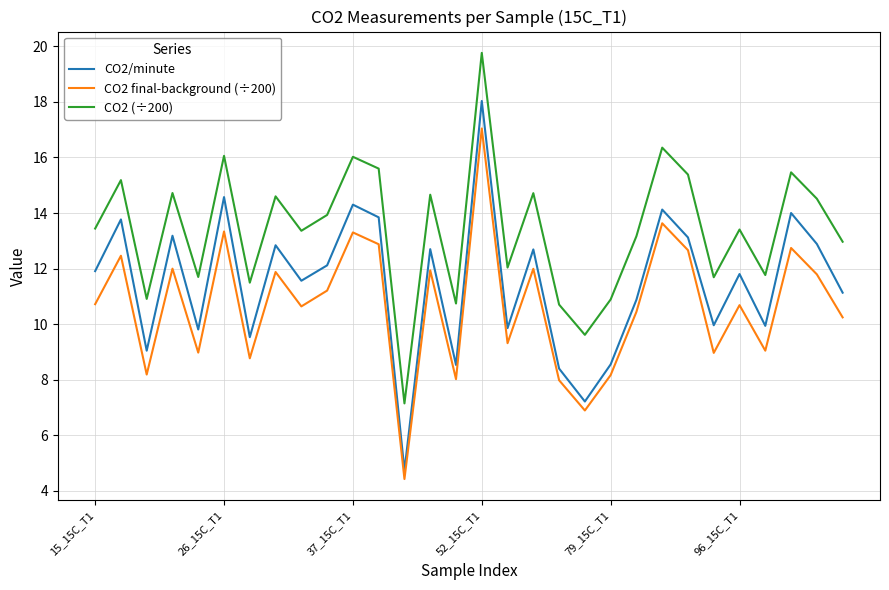

How many interior local valleys does the CO2 (÷200) series have?

10